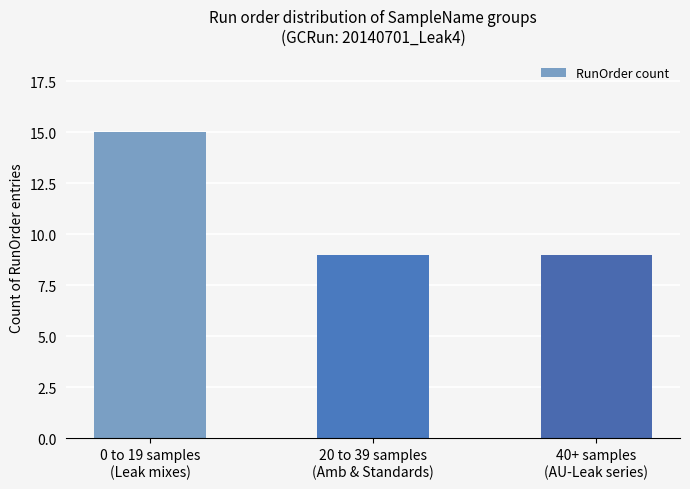

Which category has the highest value across all series?

0 to 19 samples
(Leak mixes)